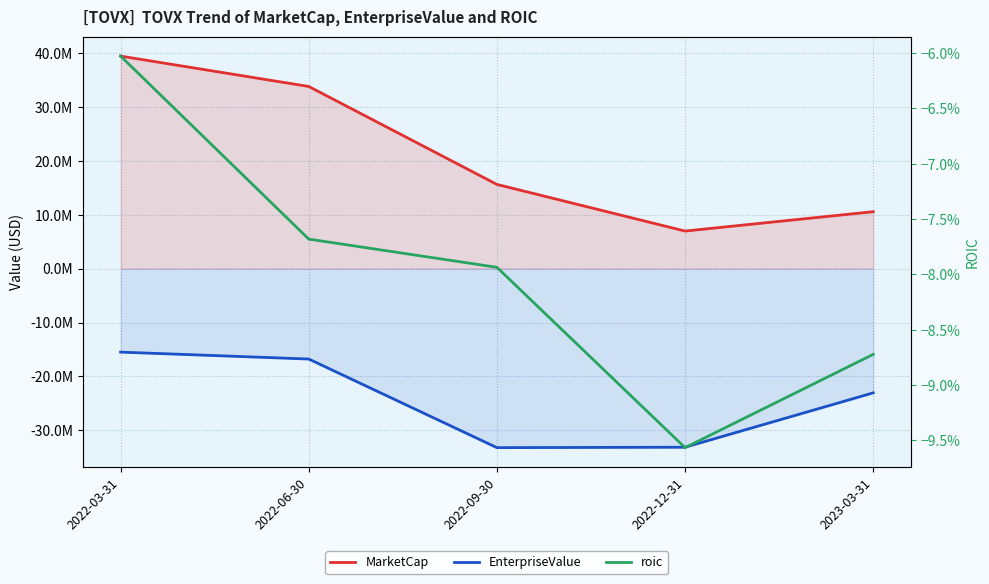

At which label is MarketCap closest to 23199869?

2022-09-30